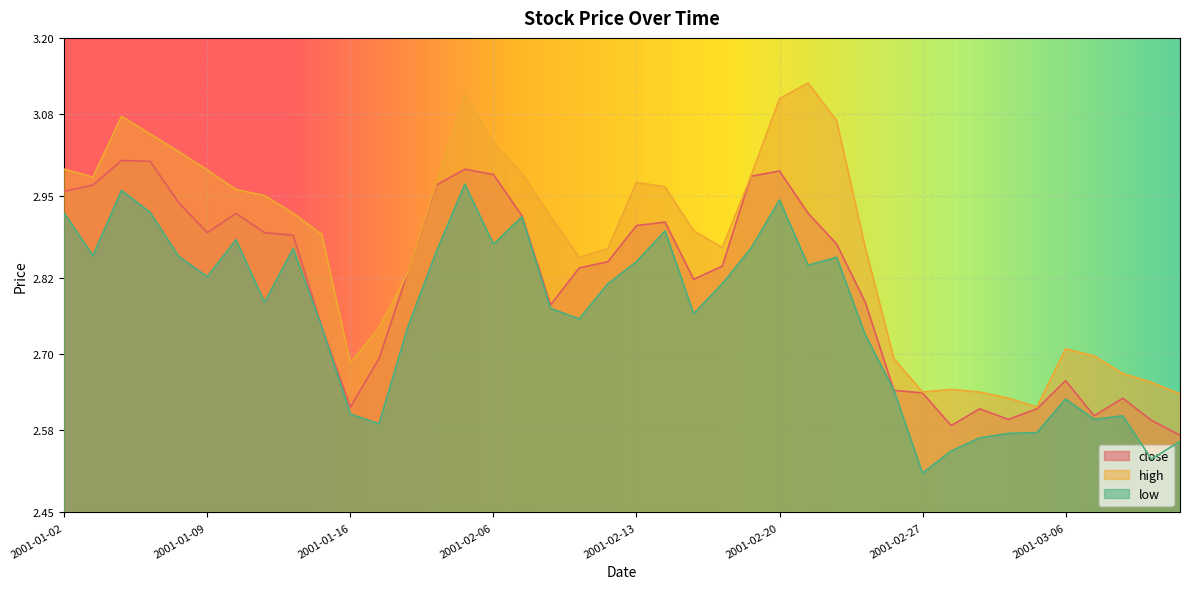

What is the minimum value shown in the chart?

2.5